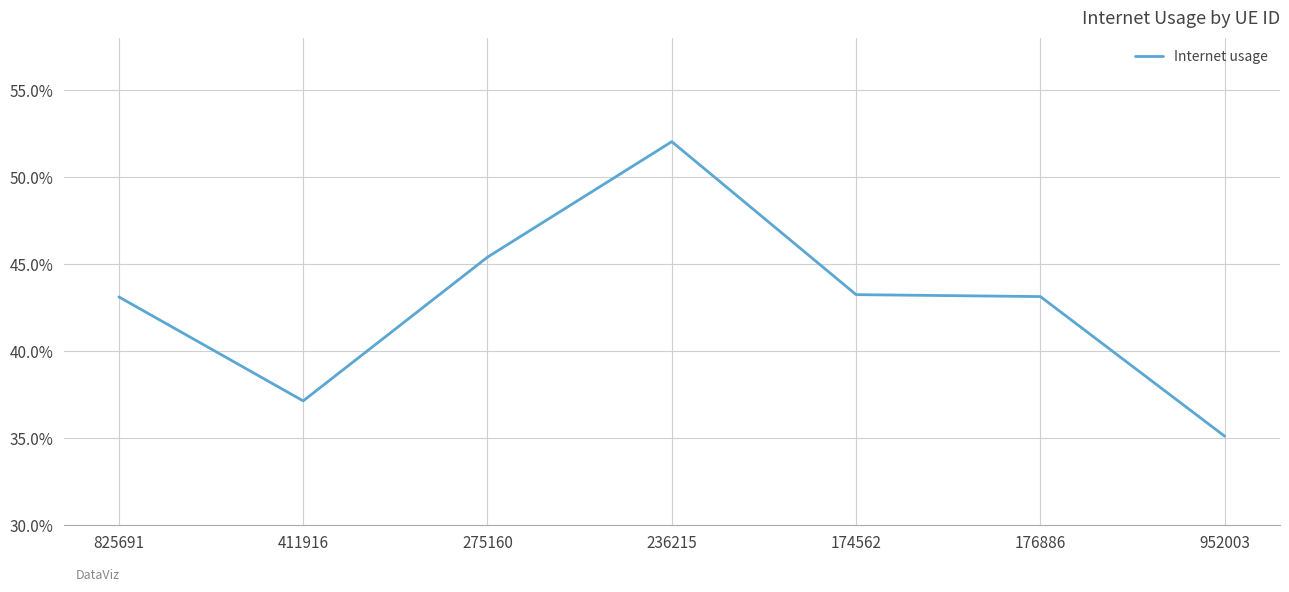

Is this an area chart (filled region under the line)?

No